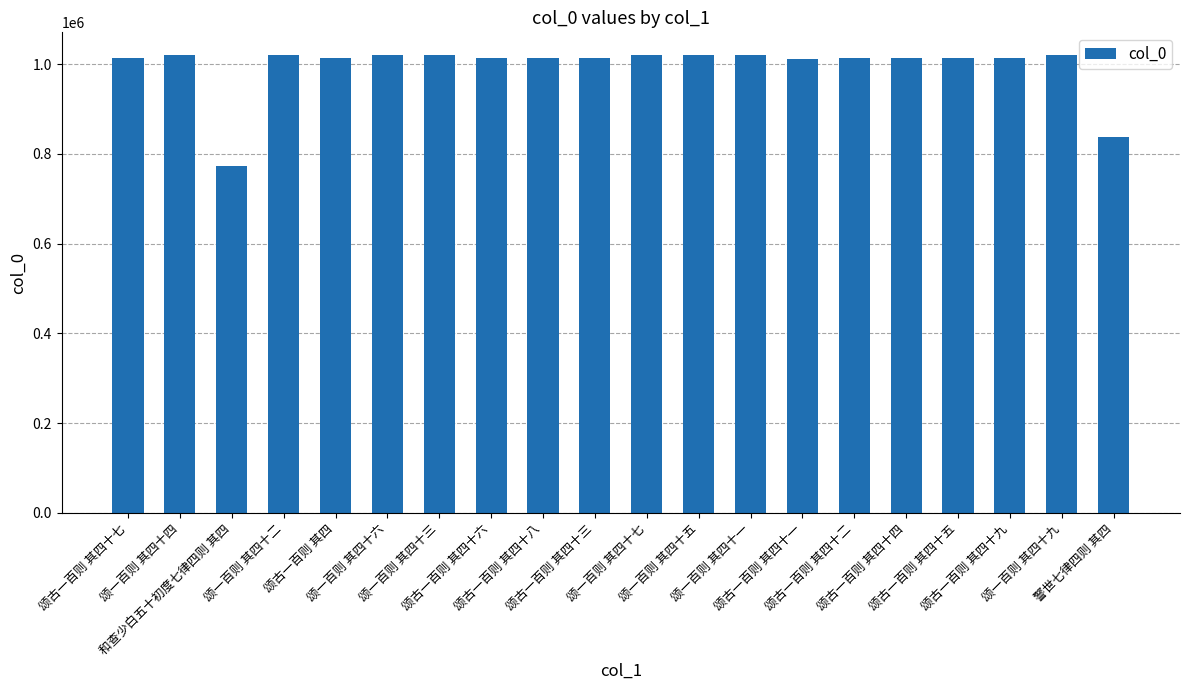

Is it true that the value at 颂古一百则 其四十九 is 330455?

False